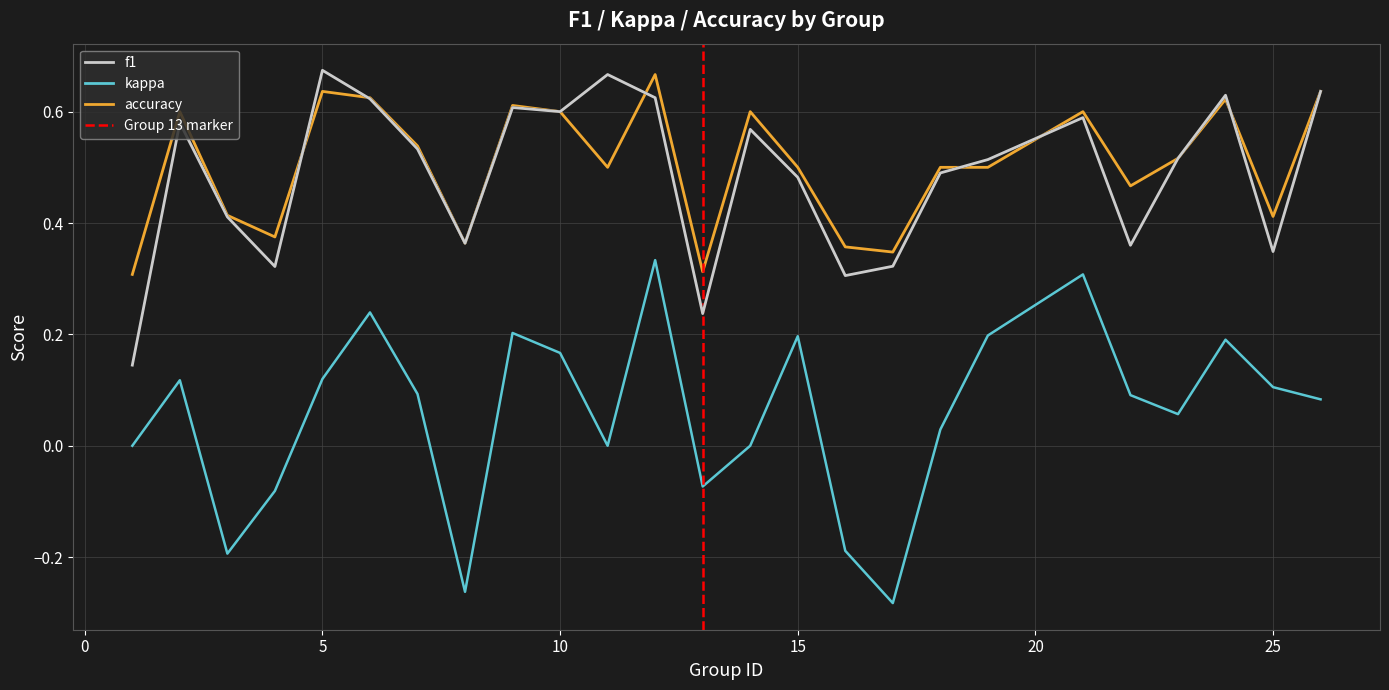

The value of f1 at 15 is 0.5. True or false?

True